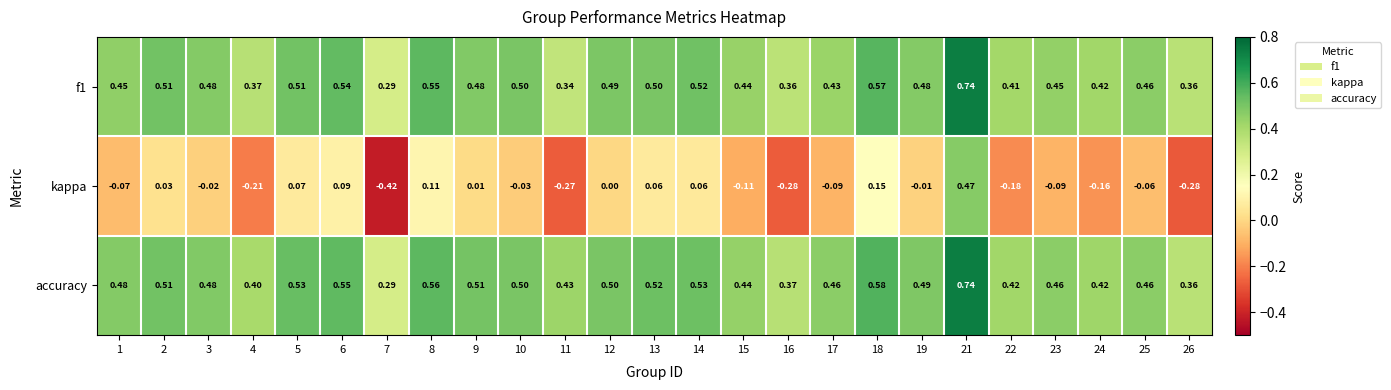

Which series has the largest total across all categories?

accuracy